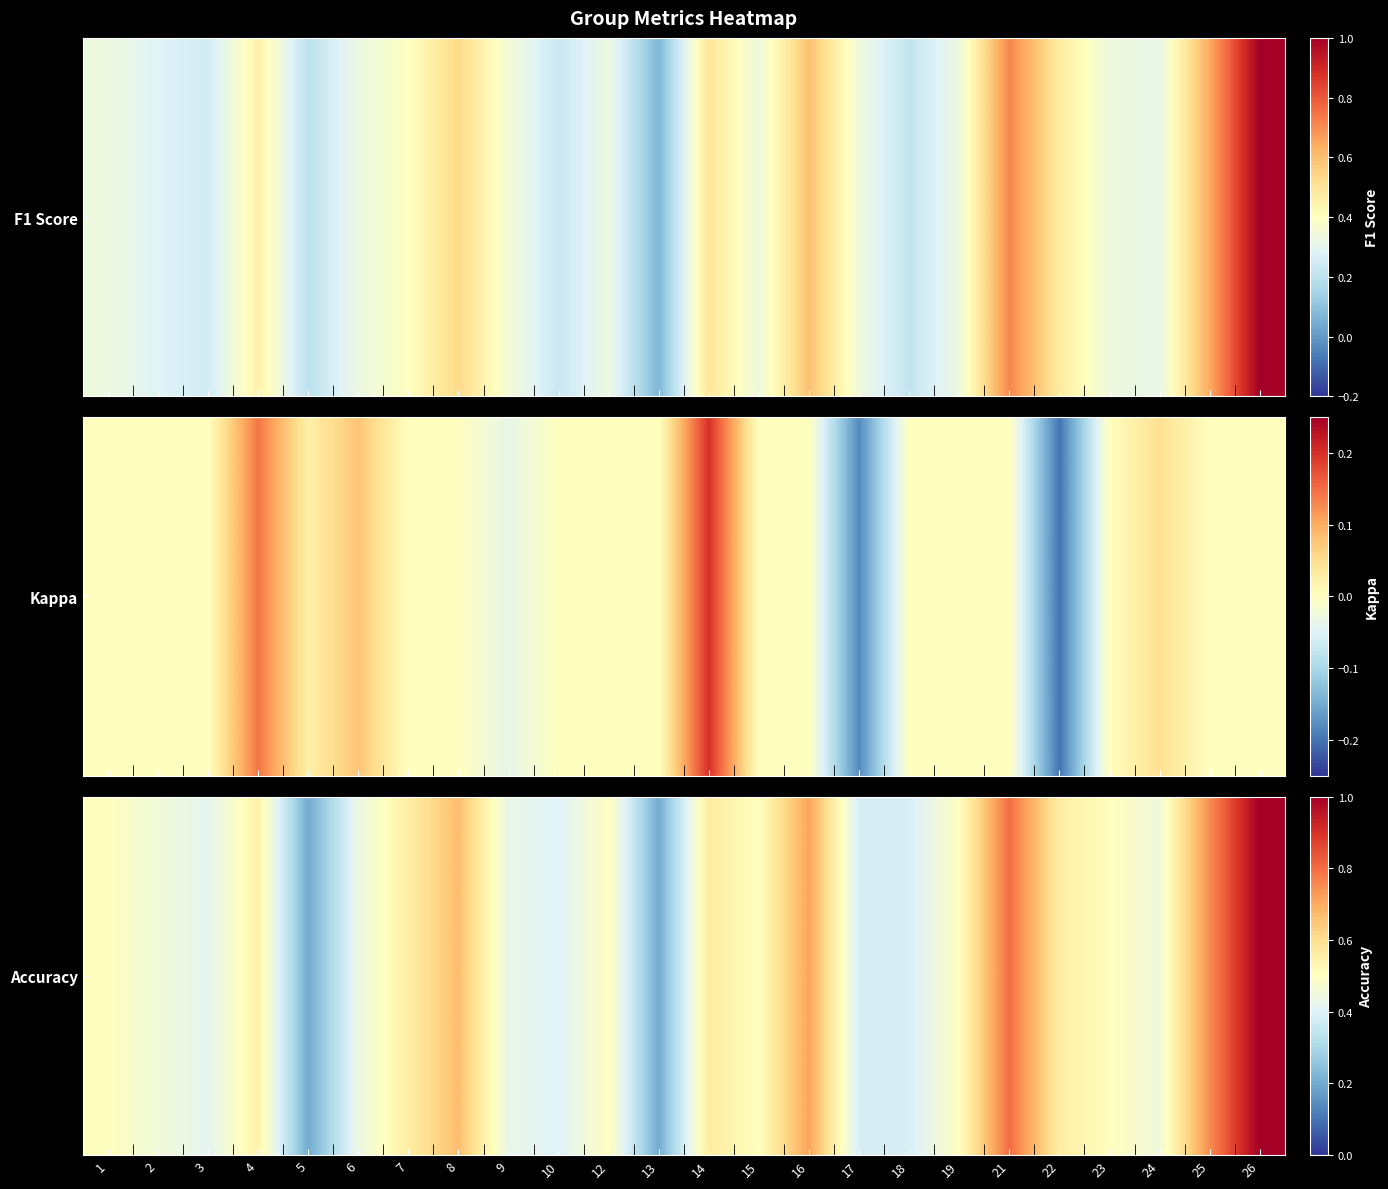

Is it true that the value at 26 is 1.0?

True